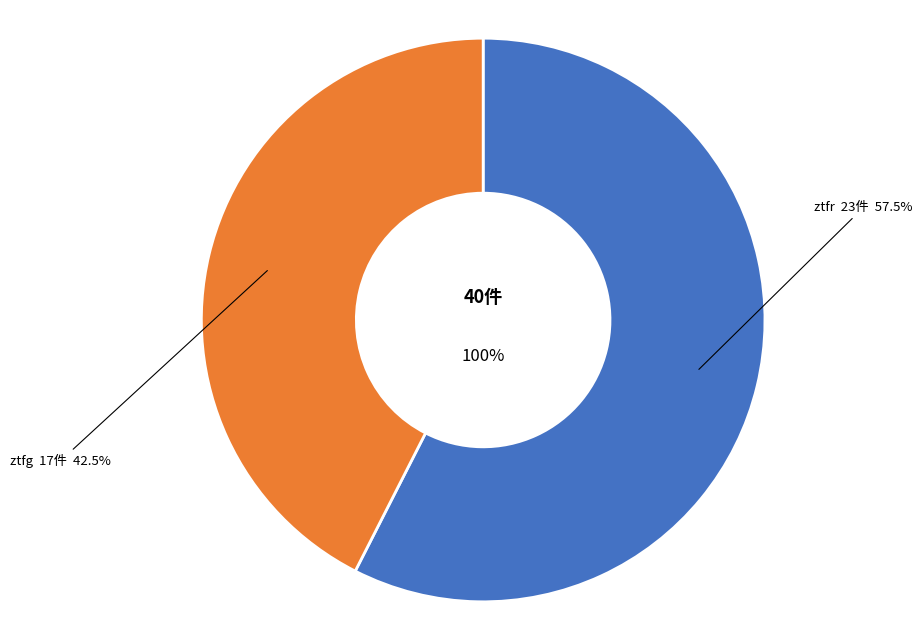

To the nearest percent, what portion does ztfr represent?

58%